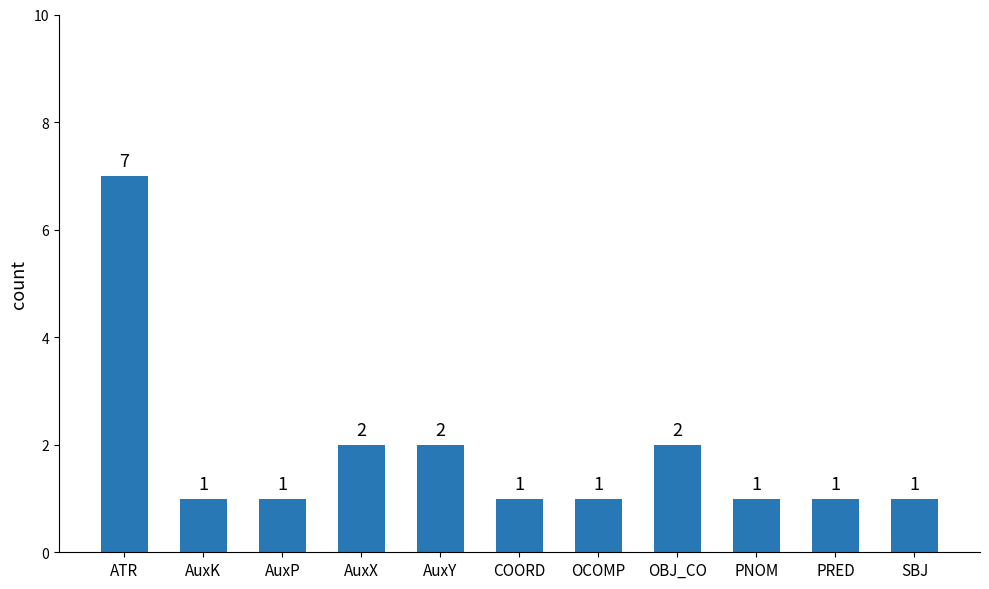

What is the smallest value displayed?

1